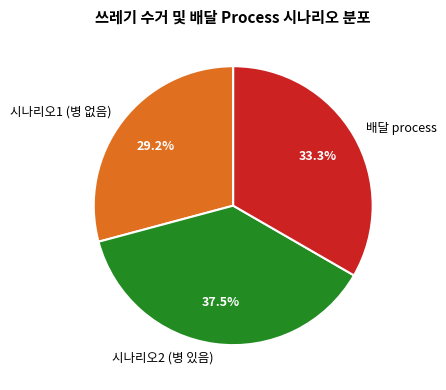

What percentage do 배달 process and 시나리오1 (병 없음) together represent?

62.5%